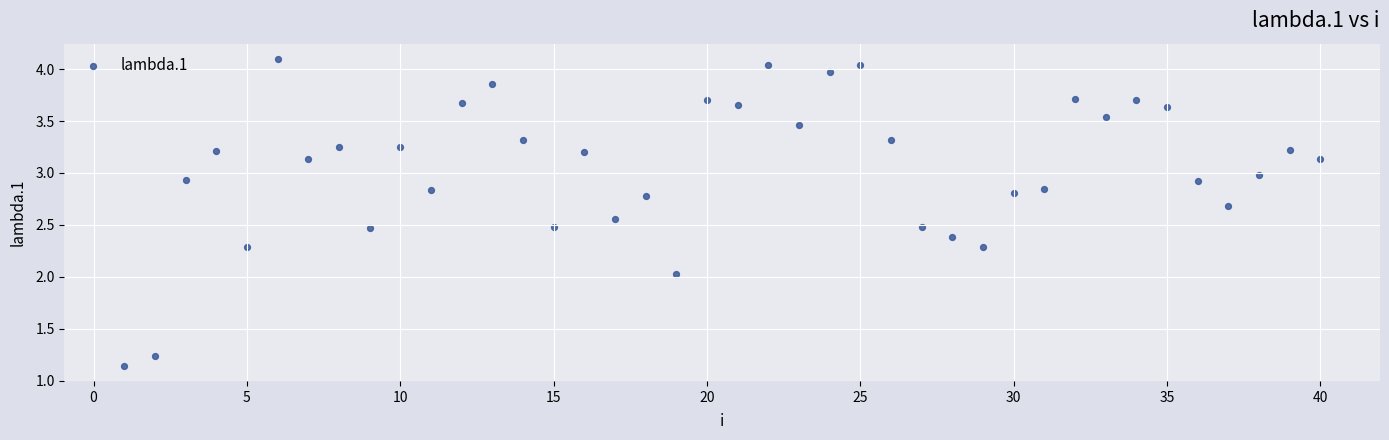

What is the range of X values (max minus min)?

39.0